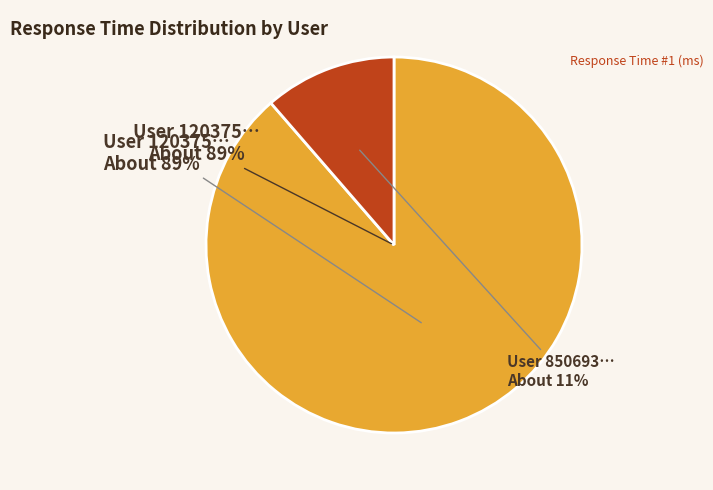

What percentage do 850693649 and 1203750072 together represent?

100.0%